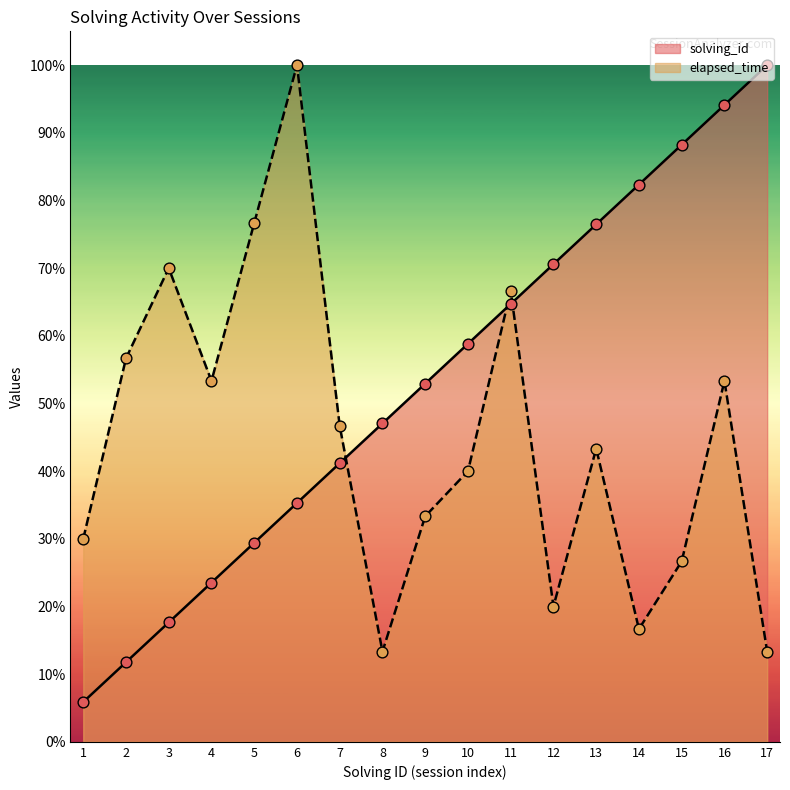

Which series contains the highest Y value?

solving_id